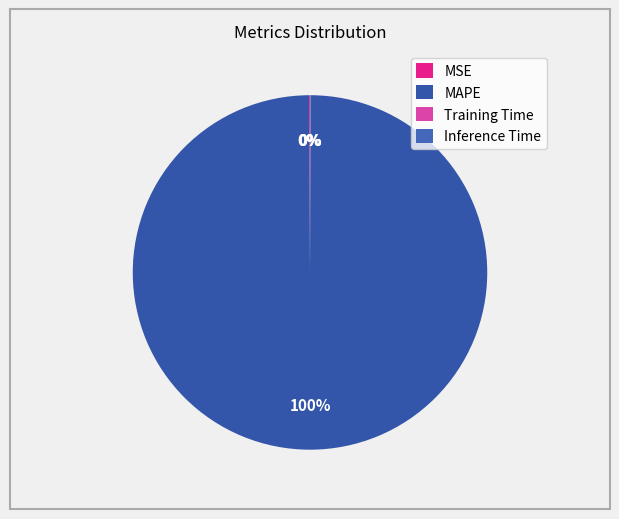

Count the number of slices in the pie.

4